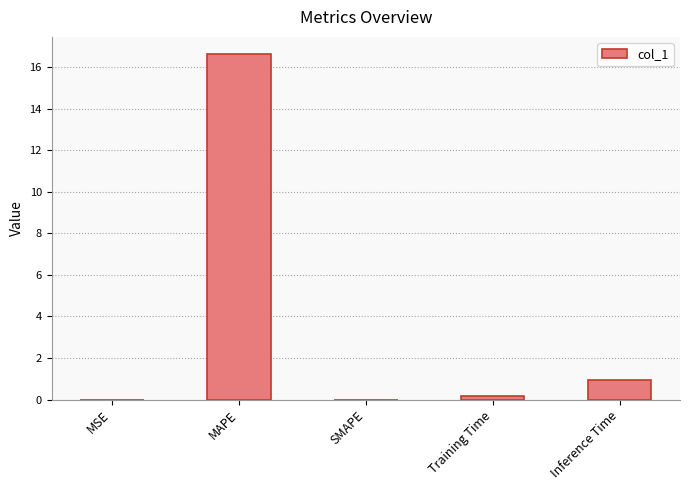

Does the chart contain stacked bars?

No